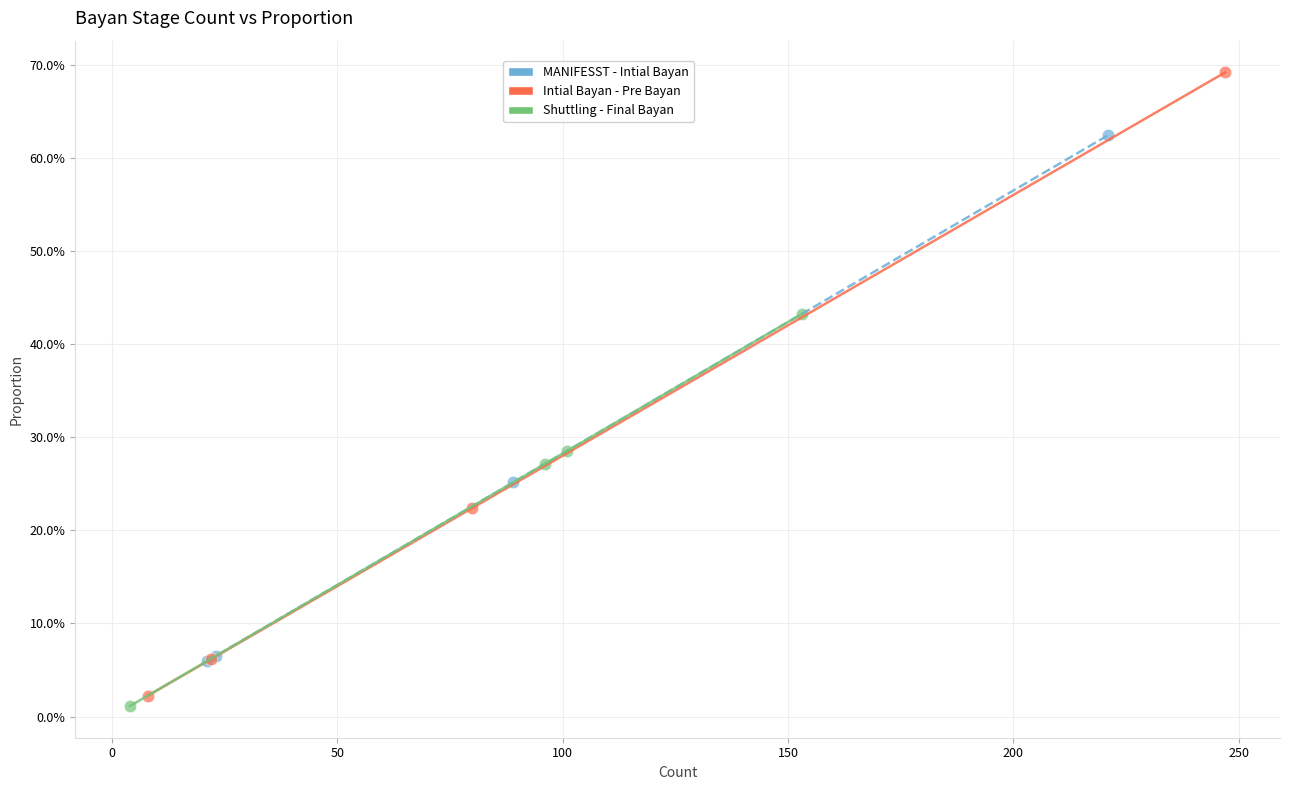

Which series has the largest Y range (max minus min)?

Intial Bayan - Pre Bayan